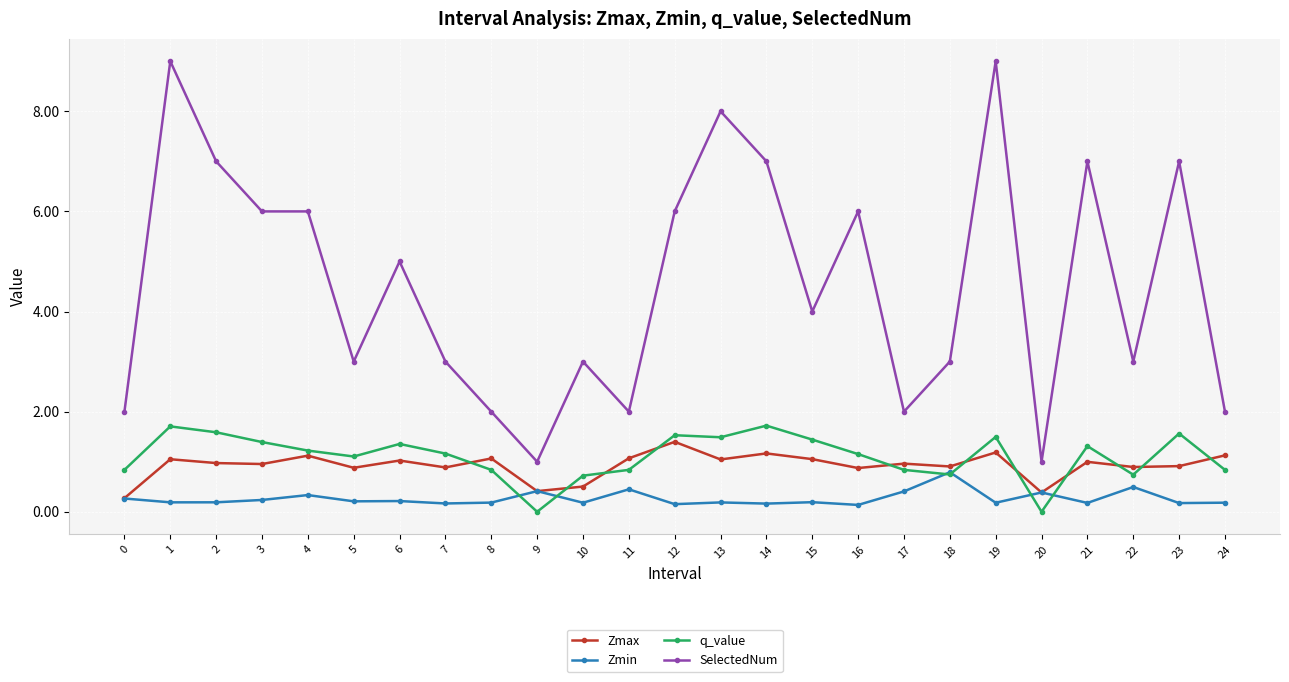

What is the sum of all Zmin values?

6.6